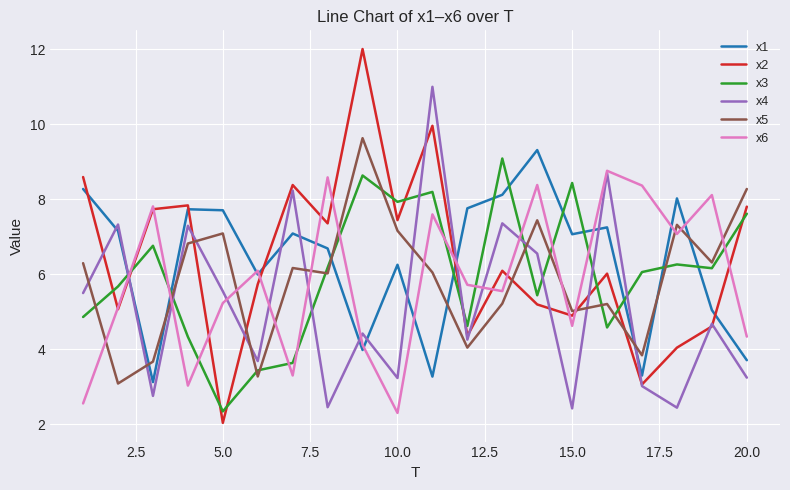

True or false: x5 and x1 cross at least once.

True